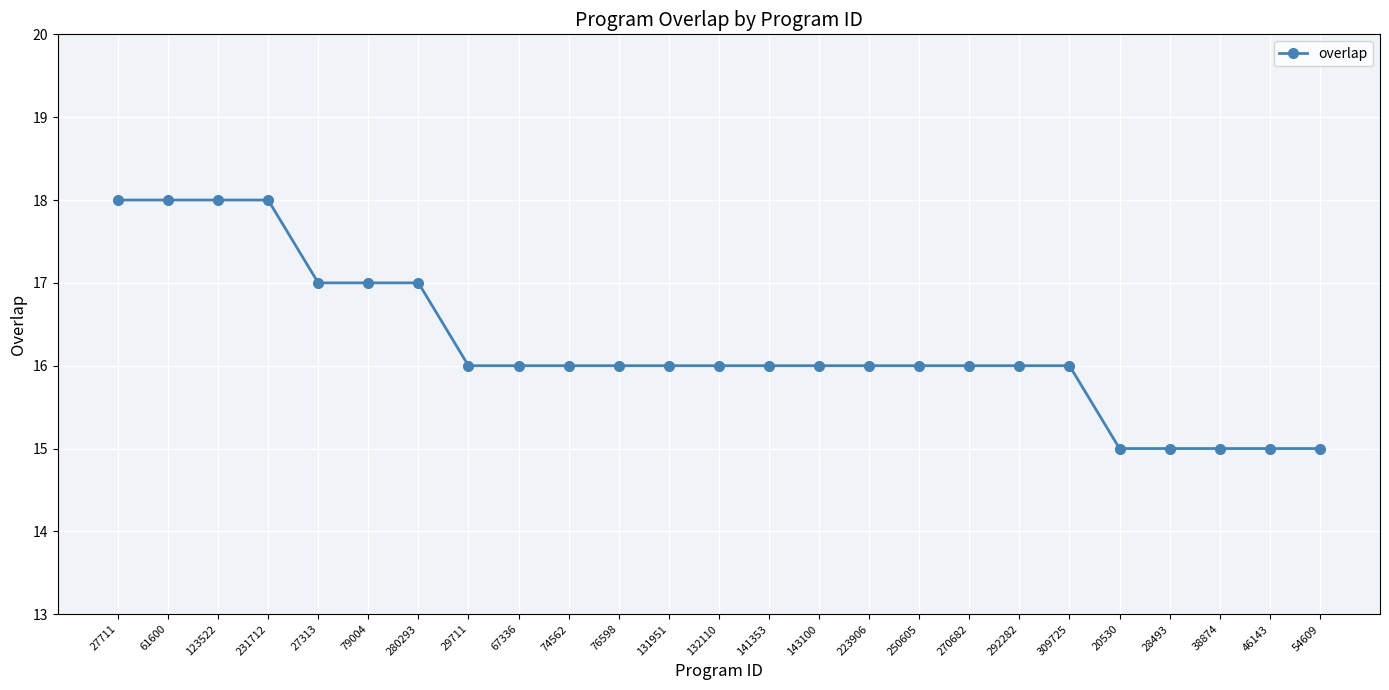

What is the label of the 4th point from the right?

28493